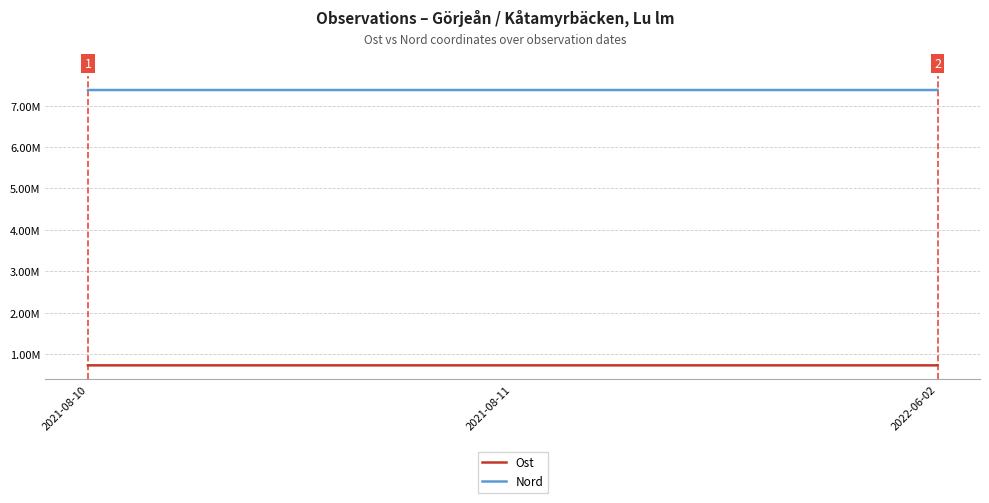

The Nord series shows 2685501.6 at 2021-08-11. True or false?

False